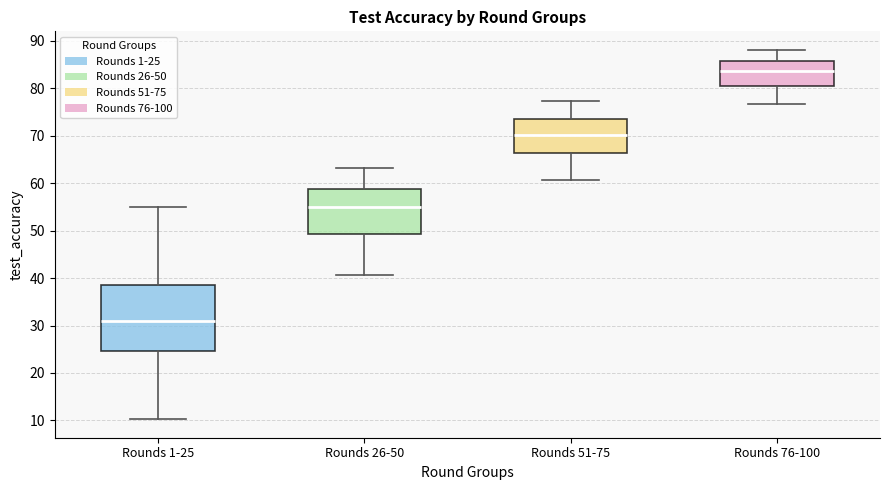

Reading left to right, read every box against the y-axis: the position of its median line, the range the box covers, and the ends of its whiskers. The values are not printed on the chart, so give them approximately, as read against the axis.

Rounds 1-25: median 31, box 25 to 38, whiskers 10 to 55
Rounds 26-50: median 55, box 49 to 59, whiskers 41 to 63
Rounds 51-75: median 70, box 66 to 73, whiskers 61 to 77
Rounds 76-100: median 84, box 80 to 86, whiskers 77 to 88